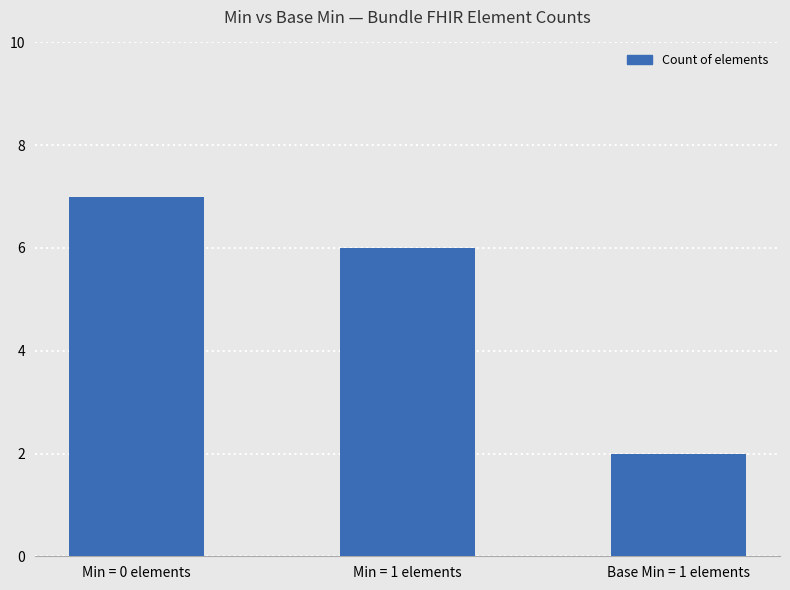

Which label corresponds to the smallest value in the chart?

Base Min = 1 elements